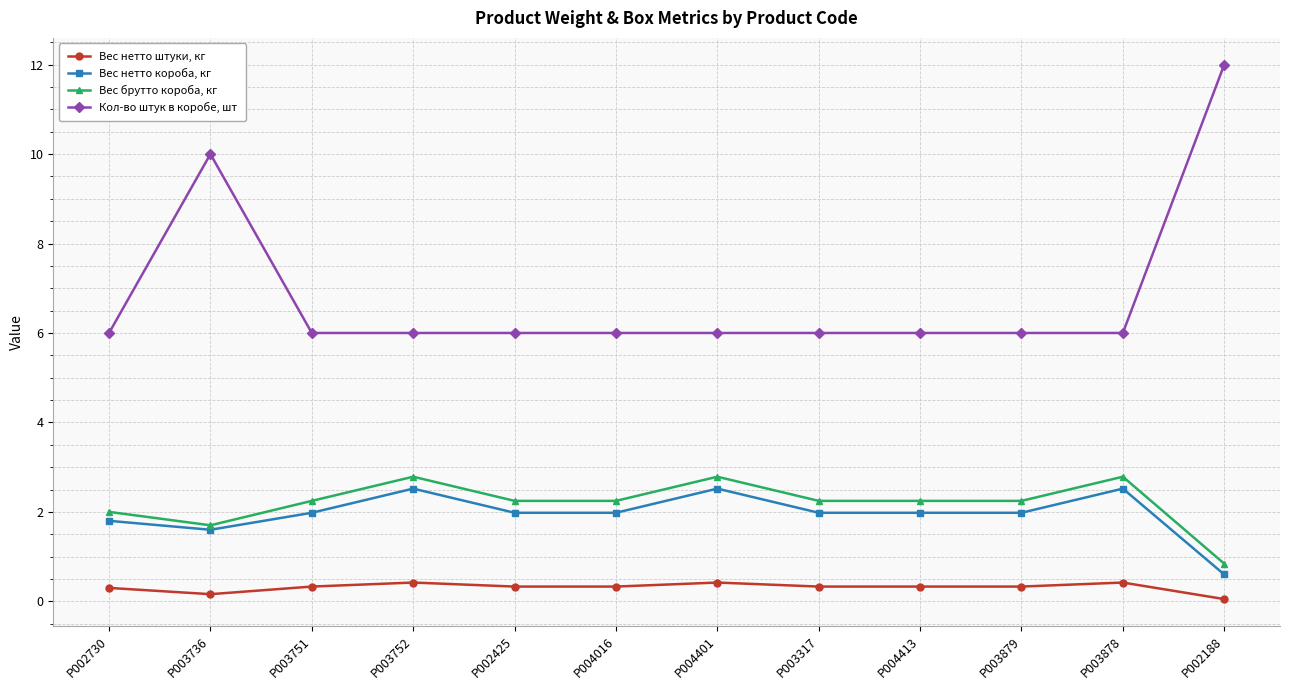

Which category has the highest value across all series?

P002188